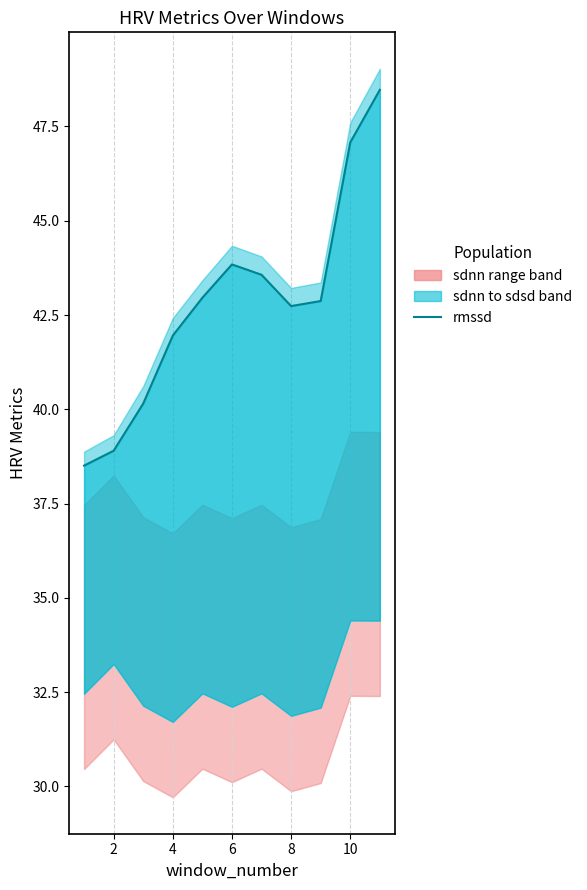

How many points are lower than both their immediate neighbors (excluding endpoints)?

1